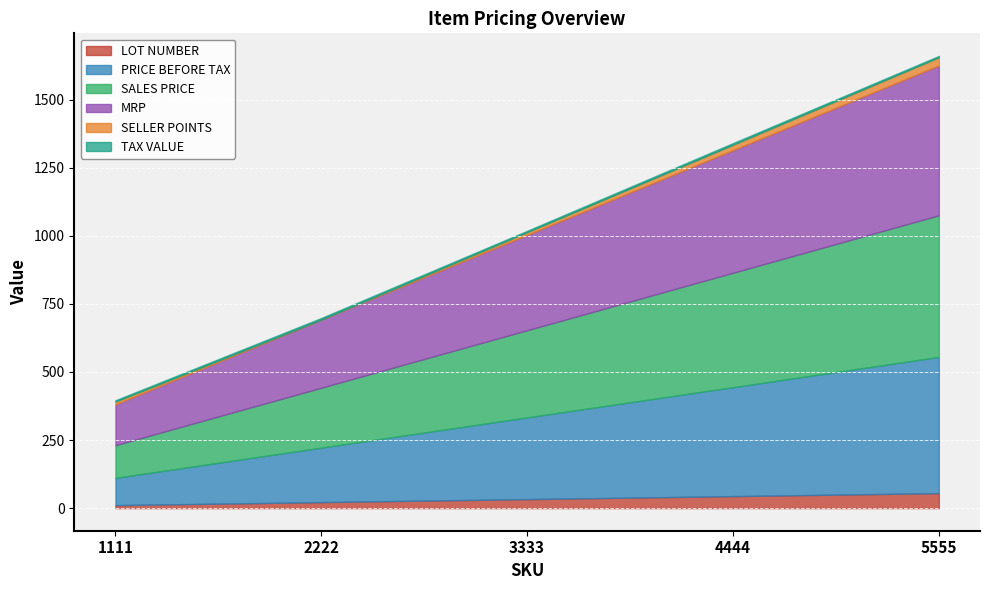

True or false: SELLER POINTS and MRP cross at least once.

False